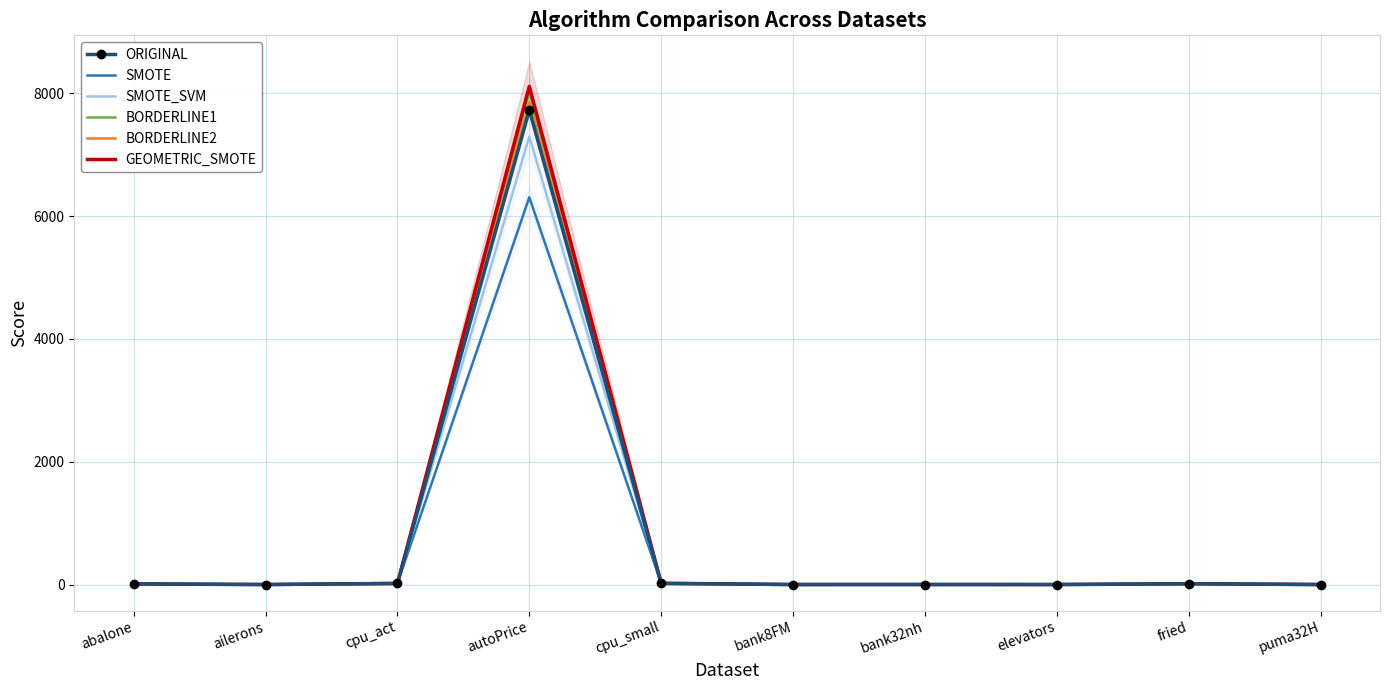

Reading right to left, list all the values displayed in this chart.

ORIGINAL: puma32H=0.0	fried=12.3	elevators=0.0	bank32nh=0.5	bank8FM=0.2	cpu_small=18.4	autoPrice=7728.4	cpu_act=18.5	ailerons=0.0	abalone=10.8
SMOTE: puma32H=0.1	fried=13.9	elevators=0.0	bank32nh=0.4	bank8FM=0.2	cpu_small=17.9	autoPrice=6307.8	cpu_act=17.2	ailerons=0.0	abalone=10.7
SMOTE_SVM: puma32H=0.1	fried=12.2	elevators=0.0	bank32nh=0.5	bank8FM=0.2	cpu_small=19.6	autoPrice=7297.6	cpu_act=18.6	ailerons=0.0	abalone=11.1
BORDERLINE1: puma32H=0.1	fried=12.5	elevators=0.0	bank32nh=0.5	bank8FM=0.2	cpu_small=17.9	autoPrice=8018.8	cpu_act=18.3	ailerons=0.0	abalone=10.7
BORDERLINE2: puma32H=0.1	fried=12.3	elevators=0.0	bank32nh=0.5	bank8FM=0.2	cpu_small=18.3	autoPrice=7855.1	cpu_act=18.6	ailerons=0.0	abalone=10.8
GEOMETRIC_SMOTE: puma32H=0.1	fried=14.2	elevators=0.0	bank32nh=0.5	bank8FM=0.2	cpu_small=20.6	autoPrice=8112.9	cpu_act=17.5	ailerons=0.0	abalone=9.8